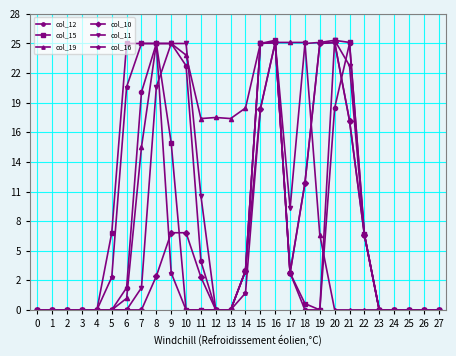

Is this an area chart (filled region under the line)?

No